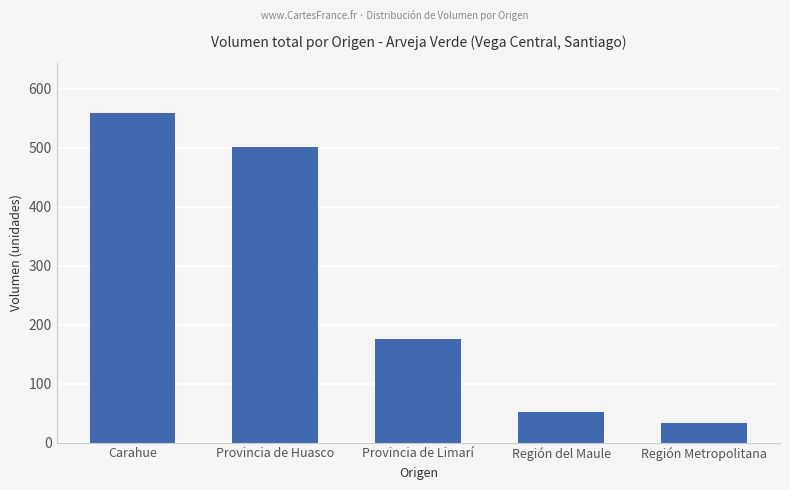

List the labels in order of value, smallest first.

Región Metropolitana, Región del Maule, Provincia de Limarí, Provincia de Huasco, Carahue